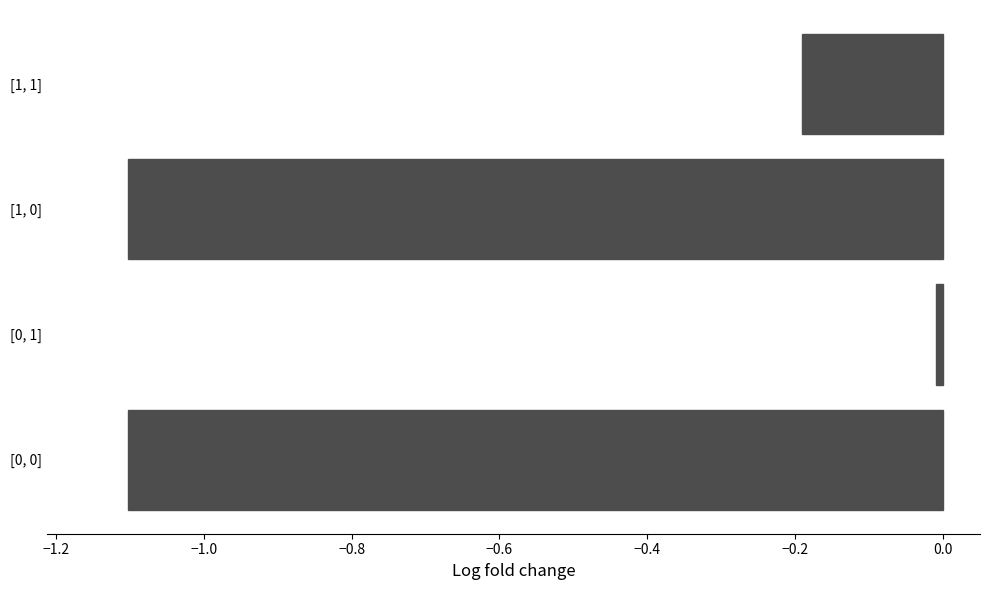

Are the bars grouped side by side (vs. stacked)?

No